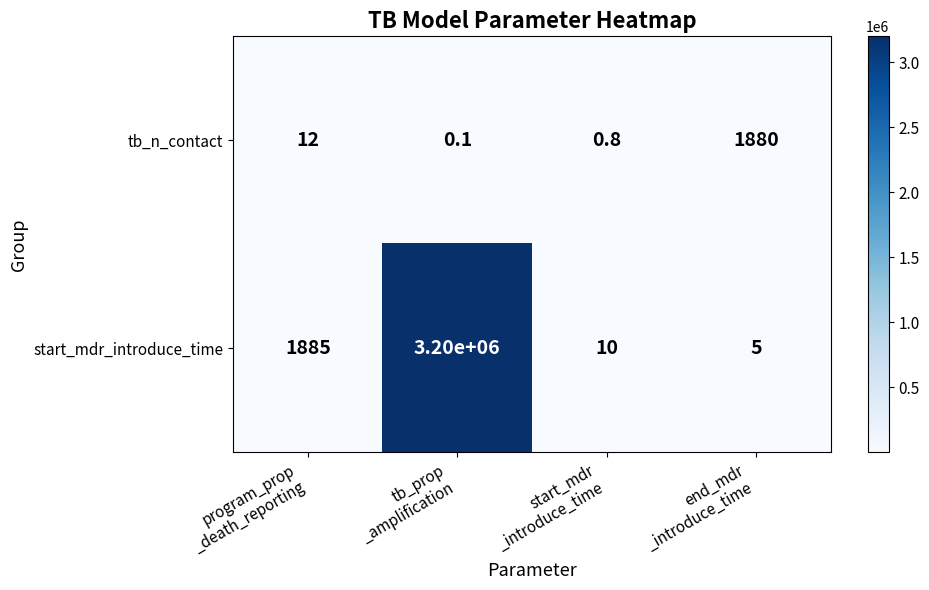

Count the number of categories in the chart.

4